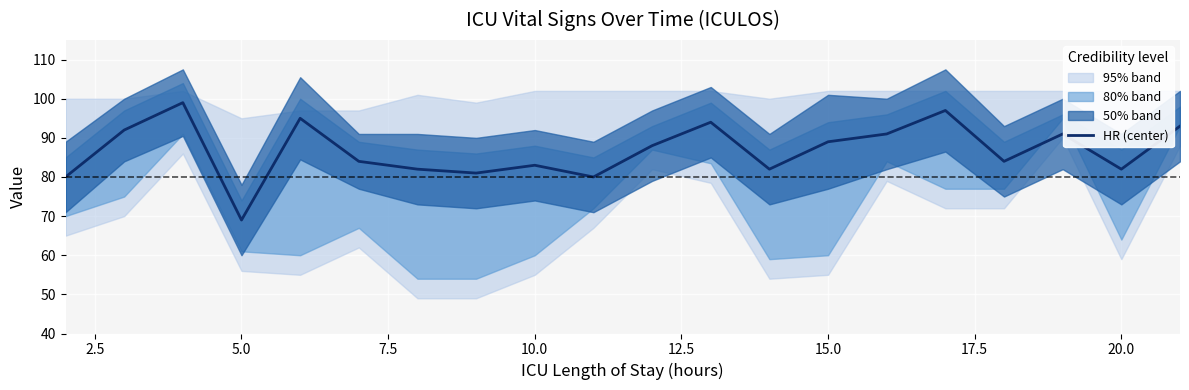

Reading right to left, what are all the values shown in this chart?

93	82	91	84	97	91	89	82	94	88	80	83	81	82	84	95	69	99	92	80